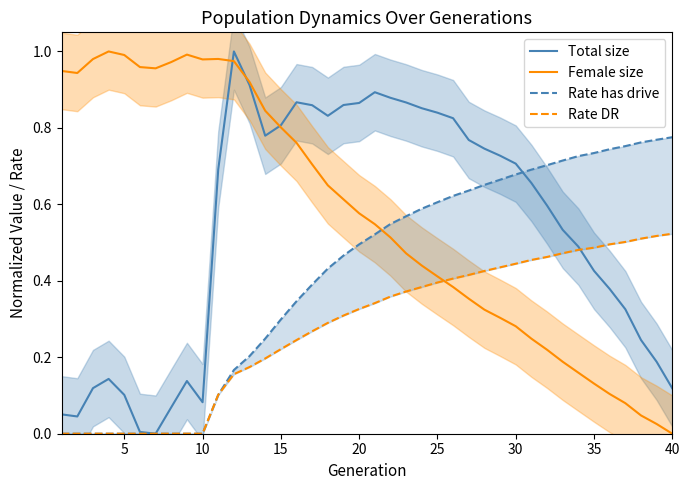

True or false: Total size has a value of 1.3 at 15.

False